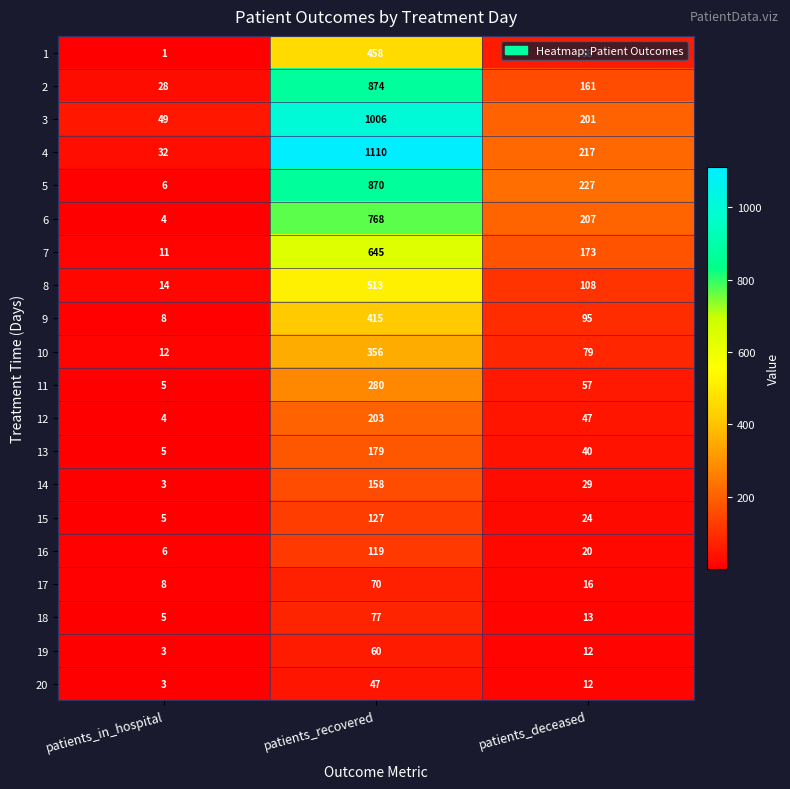

At how many categories does at least one series exceed 366?

1